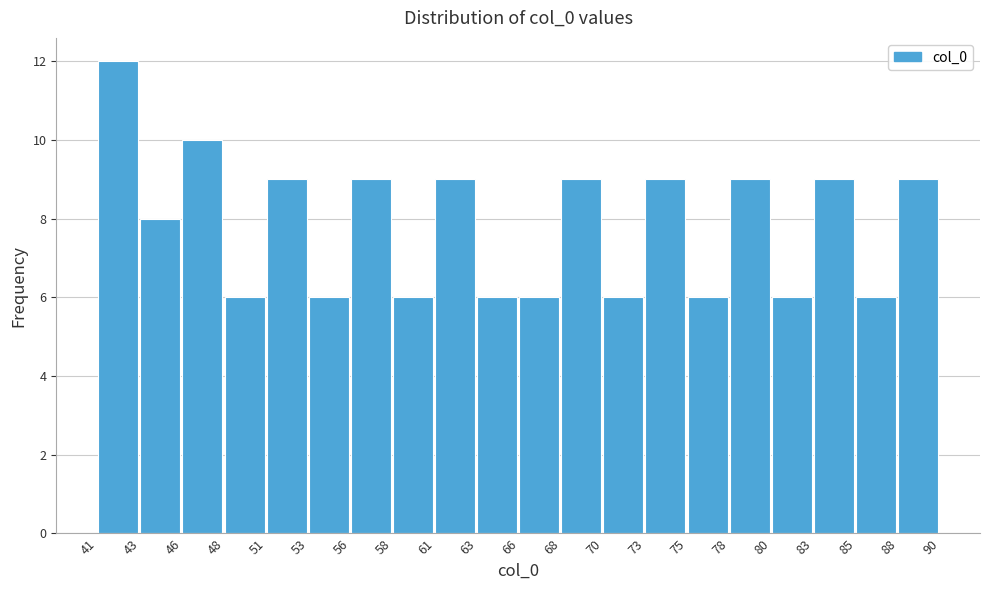

Reading left to right, transcribe this chart: for each bar, give the range it covers on the x-axis and its height. The values are not printed on the chart, so give them approximately, as read against the axis.

41 to 43: 12
43 to 46: 8
46 to 48: 10
48 to 51: 6
51 to 53: 9
53 to 56: 6
56 to 58: 9
58 to 61: 6
61 to 63: 9
63 to 66: 6
66 to 68: 6
68 to 70: 9
70 to 73: 6
73 to 75: 9
75 to 78: 6
78 to 80: 9
80 to 83: 6
83 to 85: 9
85 to 88: 6
88 to 90: 9